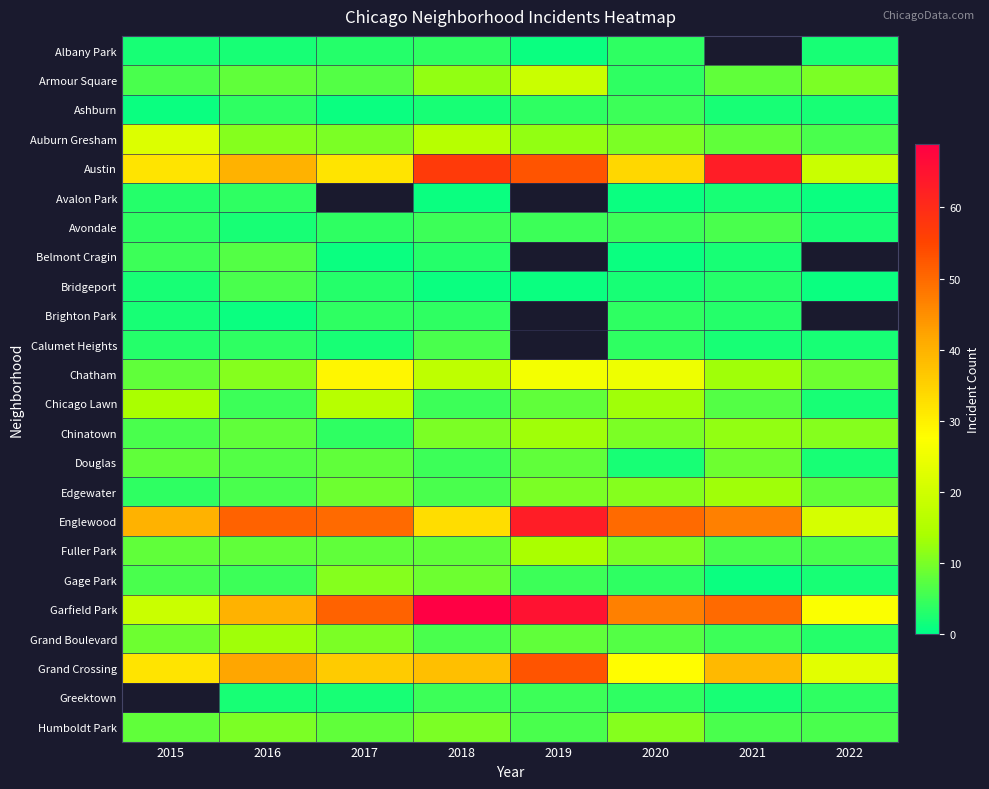

Count the Fuller Park values in the range 8 to 10.

5